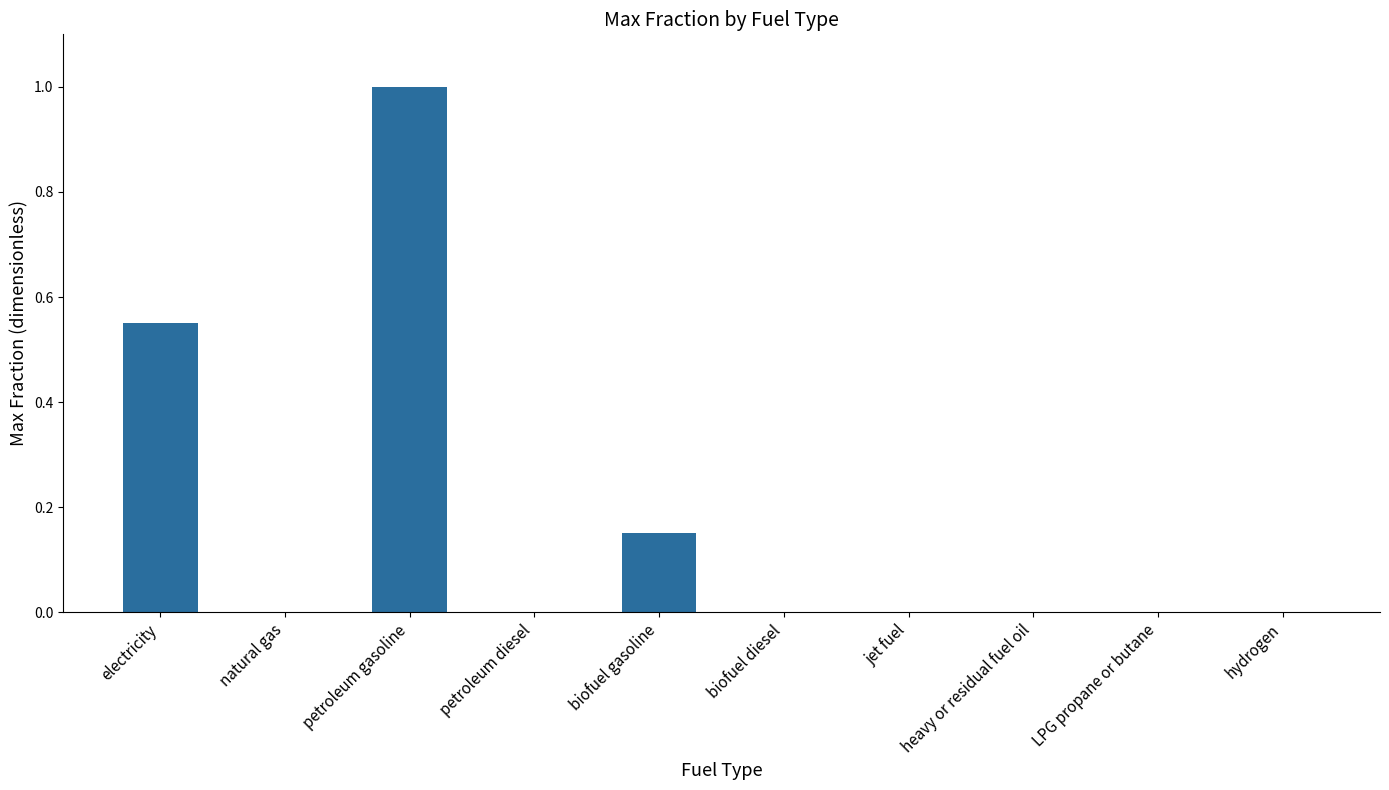

What is the greatest value displayed?

1.0